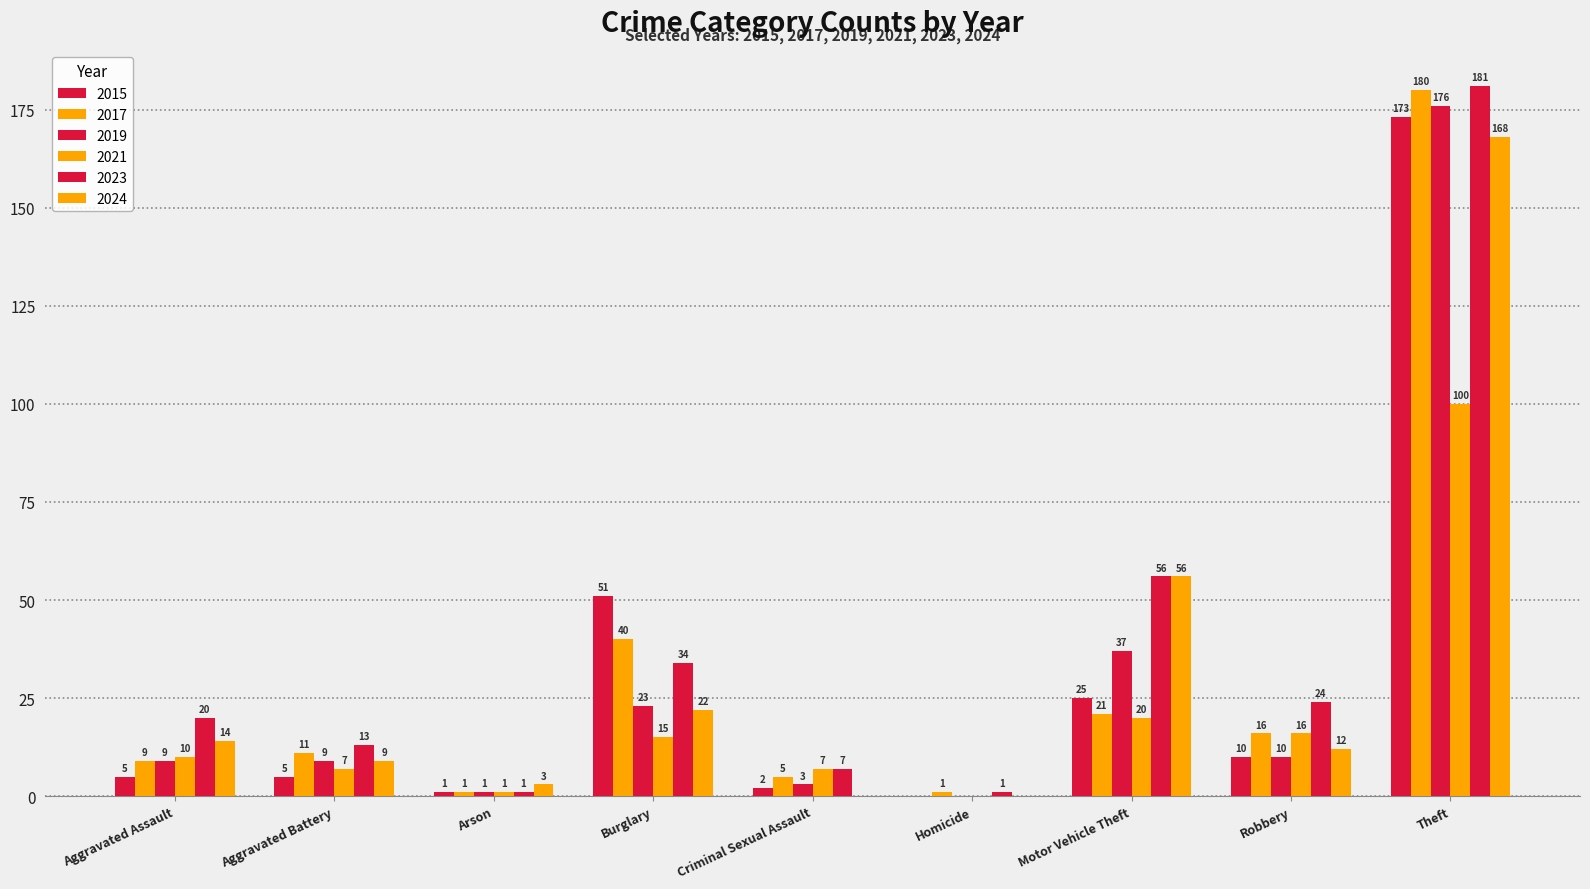

Count the number of data series in this chart.

6